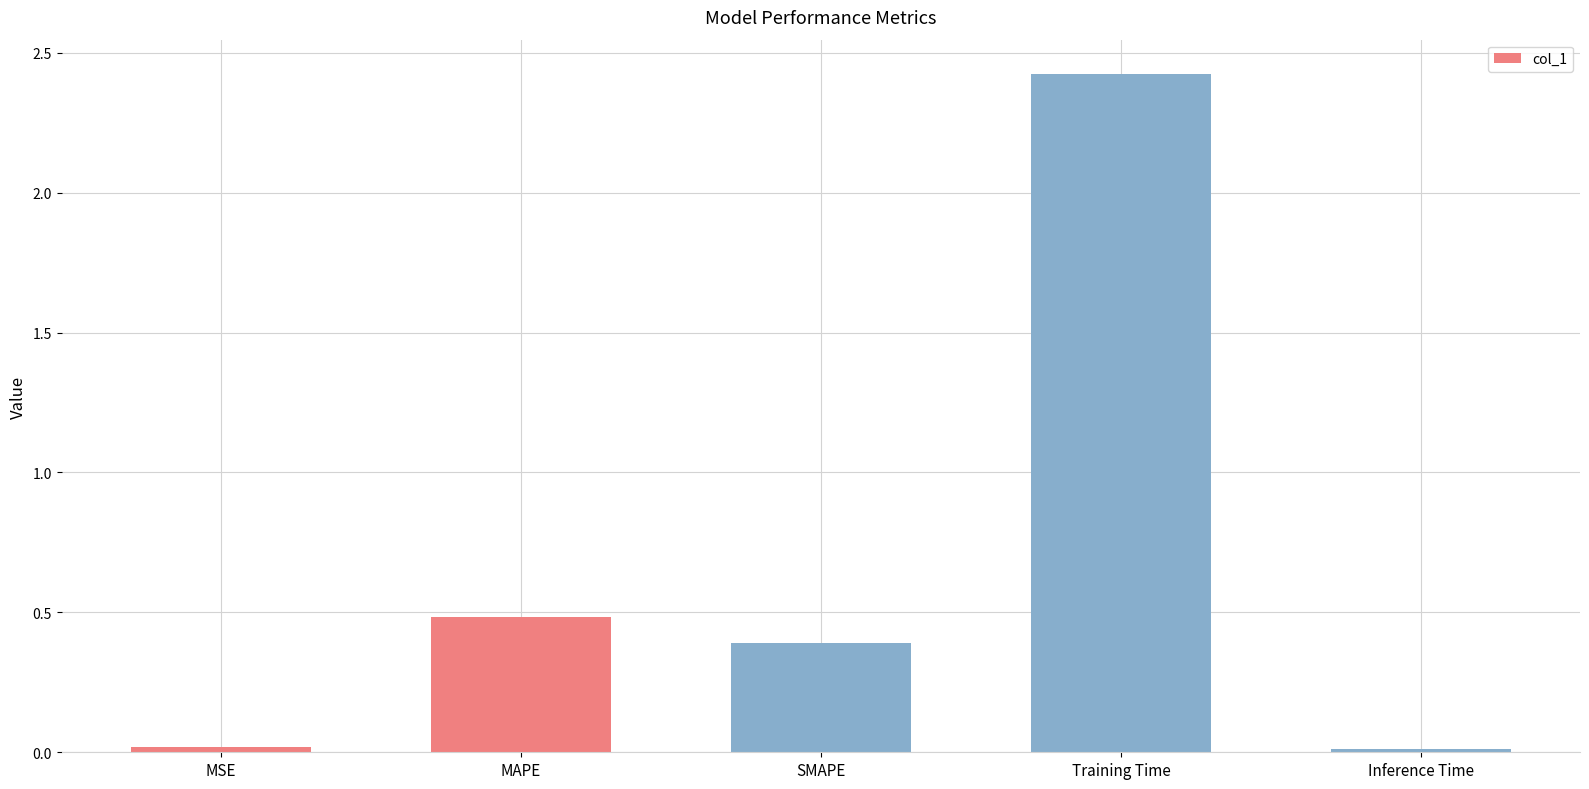

Which has a higher value, MAPE or SMAPE?

MAPE